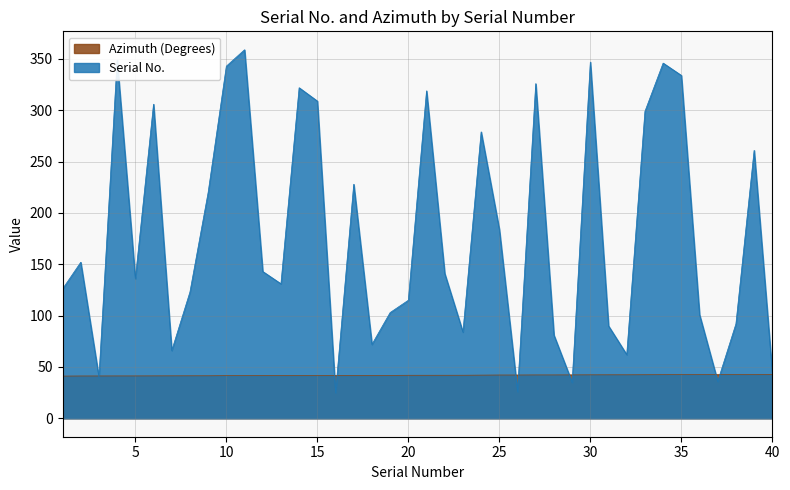

Reading right to left, extract all data points from this chart.

Serial No.: 44.0	261.0	92.0	36.0	101.0	334.0	346.0	299.0	62.0	90.0	347.0	35.0	81.0	326.0	26.0	184.0	279.0	84.0	141.0	319.0	115.0	103.0	72.0	228.0	25.0	309.0	322.0	131.0	143.0	359.0	343.0	220.0	123.0	66.0	306.0	136.0	349.0	40.0	152.0	126.0
Azimuth (Degrees): 42.7	42.7	42.6	42.6	42.6	42.6	42.5	42.4	42.4	42.4	42.3	42.3	42.3	42.3	42.2	42.2	42.1	41.9	41.9	41.9	41.9	41.8	41.8	41.8	41.8	41.7	41.7	41.7	41.6	41.6	41.5	41.4	41.4	41.4	41.3	41.3	41.3	41.2	41.2	41.1